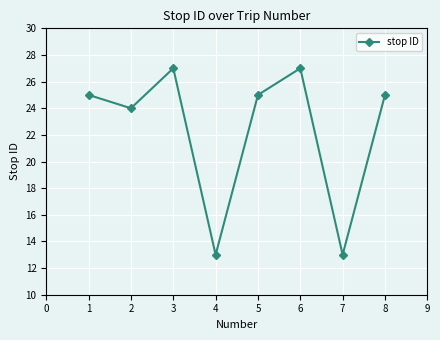

How many distinct data groups are displayed?

1